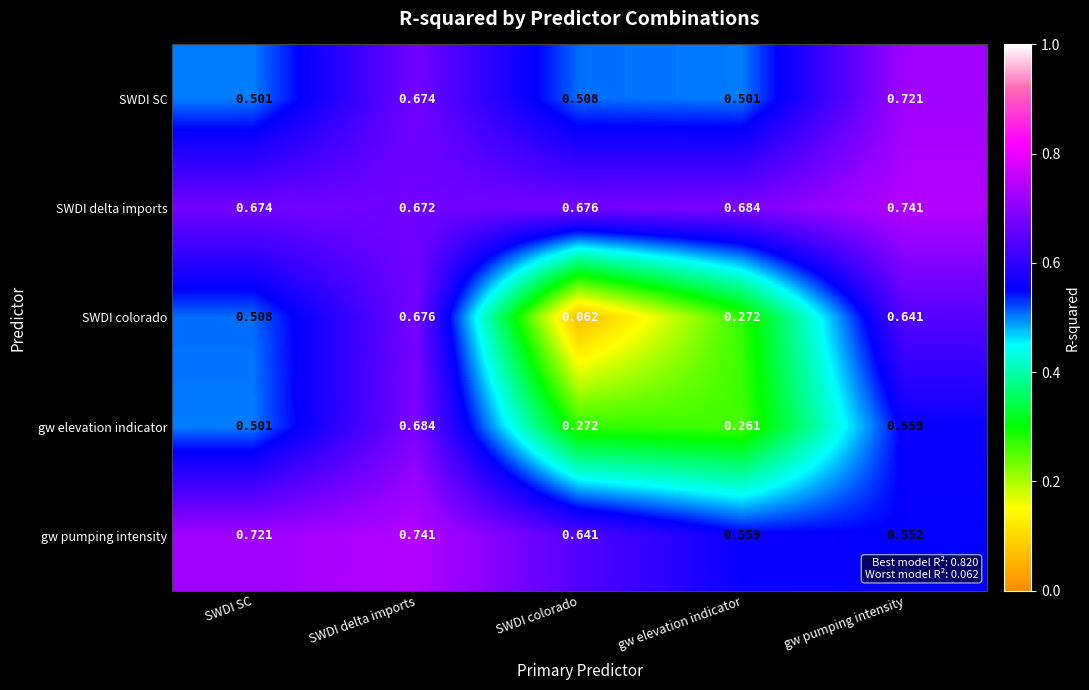

List the labels in order of gw pumping intensity value, smallest first.

gw pumping intensity, gw elevation indicator, SWDI colorado, SWDI SC, SWDI delta imports